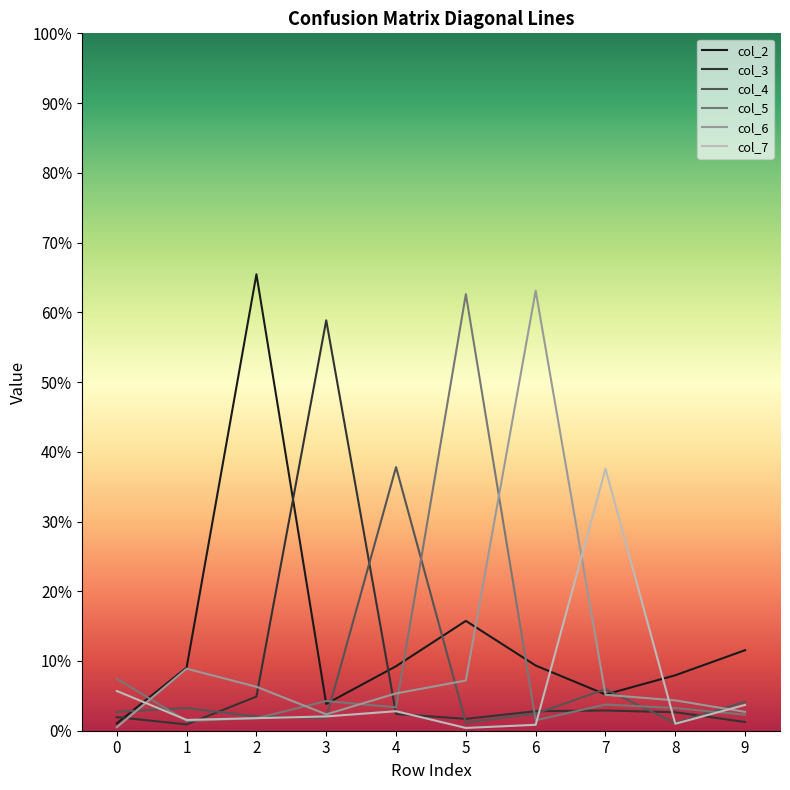

What is the sum of the col_2 values at 6 and 9?

0.2